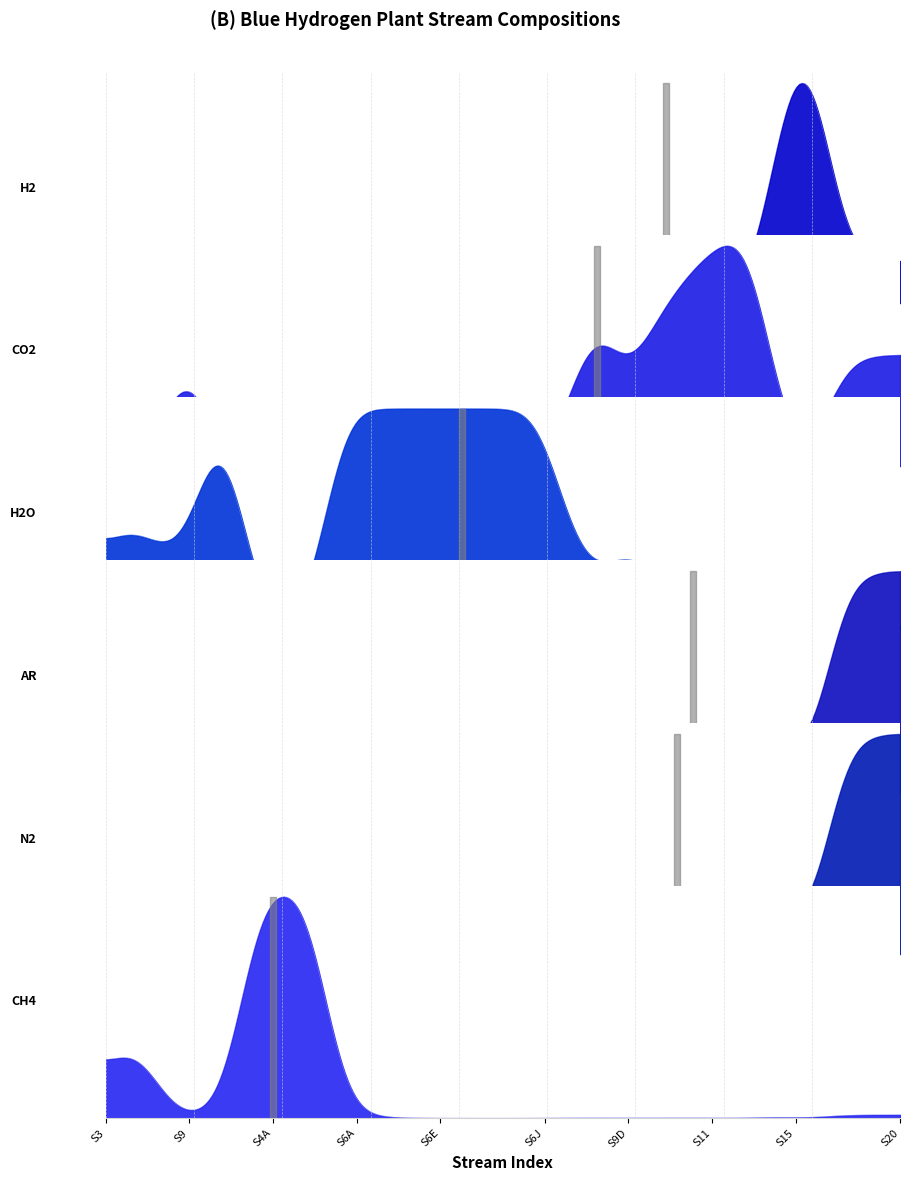

After their last crossing, which series has the higher values: CH4 or H2O?

H2O